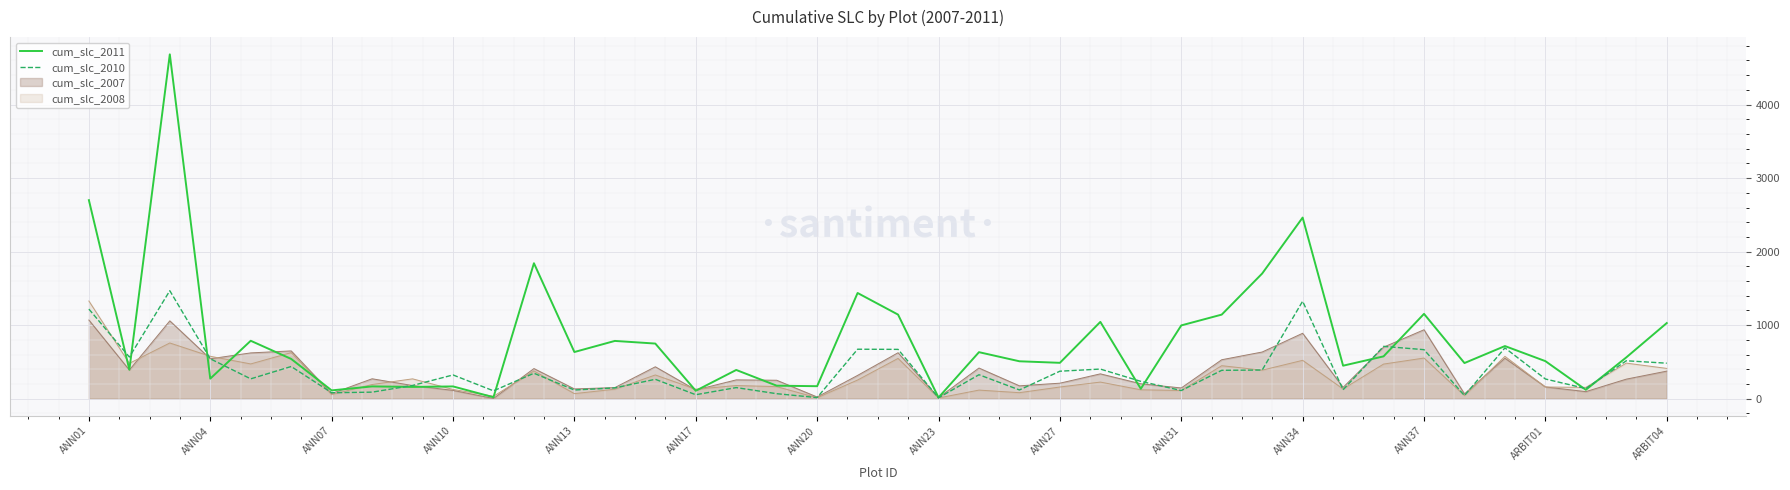

How many lines are shown in the chart?

2